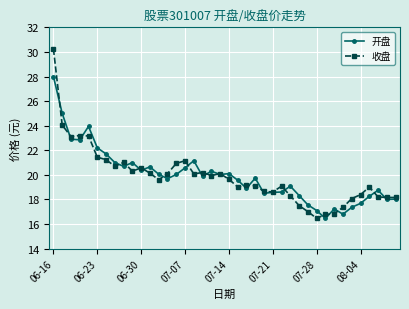

Which series has the largest range (max minus min)?

收盘